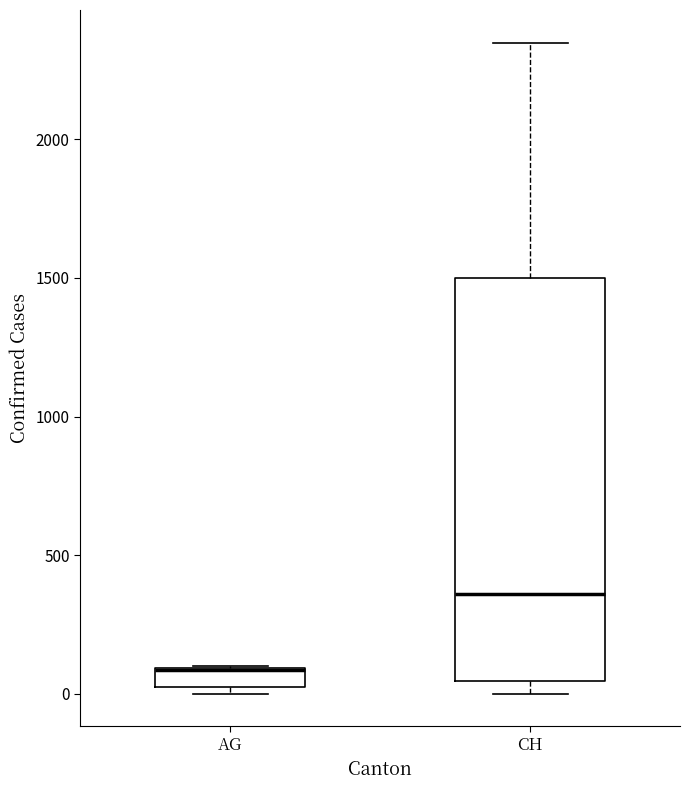

Where is the upper edge of the box for CH on the y-axis? The values are not printed on the chart, so give them approximately, as read against the axis.

1500